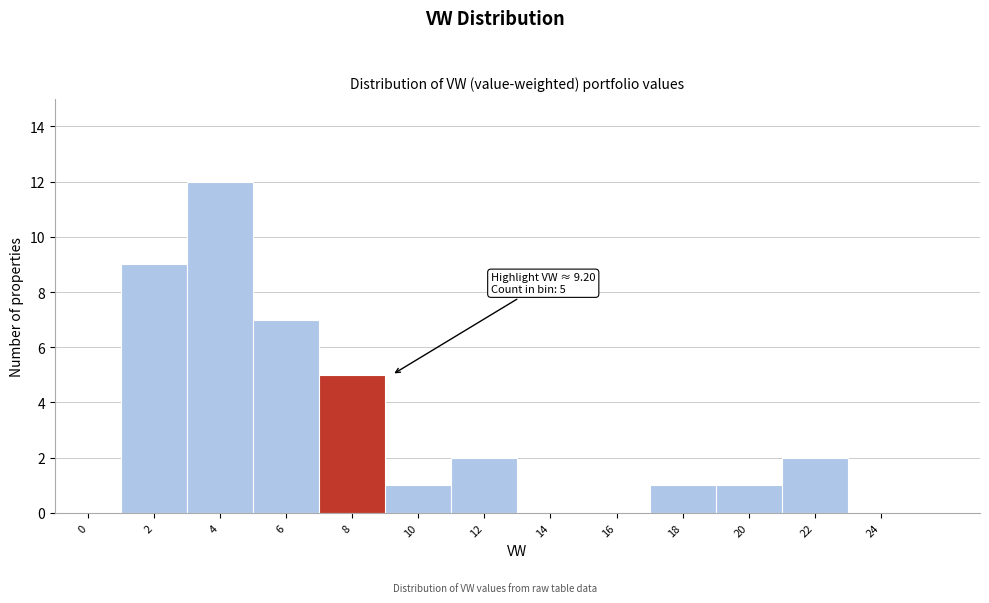

Reading left to right, extract all data points from this chart.

0=0	2=9	4=12	6=7	8=5	10=1	12=2	14=0	16=0	18=1	20=1	22=2	24=0